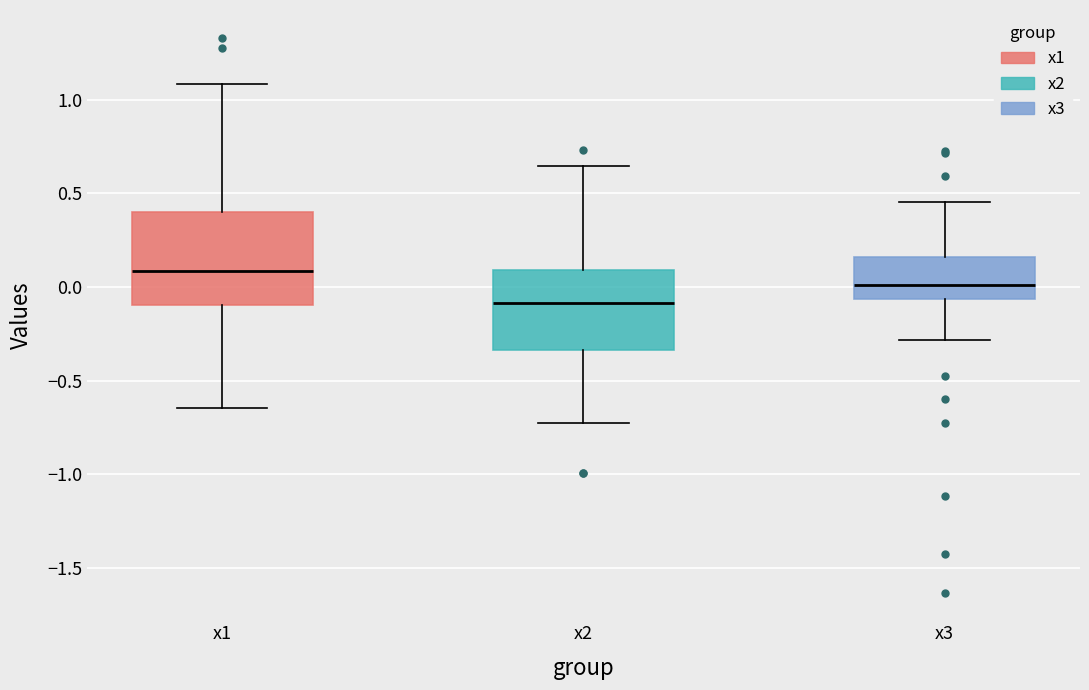

Reading left to right, transcribe this box plot: for each box, give where its median line is, the range the box spans, and where its two whiskers end, as read against the y-axis. The values are not printed on the chart, so give them approximately, as read against the axis.

x1: median 0.10, box -0.10 to 0.40, whiskers -0.65 to 1.10
x2: median -0.10, box -0.35 to 0.10, whiskers -0.75 to 0.65
x3: median 0.00, box -0.05 to 0.15, whiskers -0.30 to 0.45